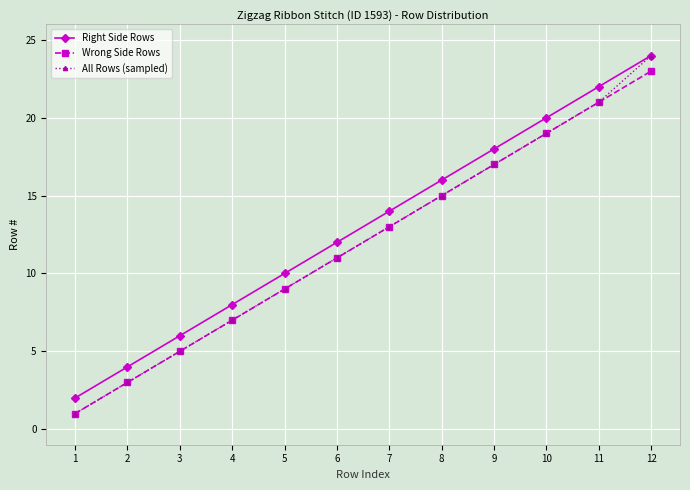

Which series has the largest total across all categories?

Right Side Rows